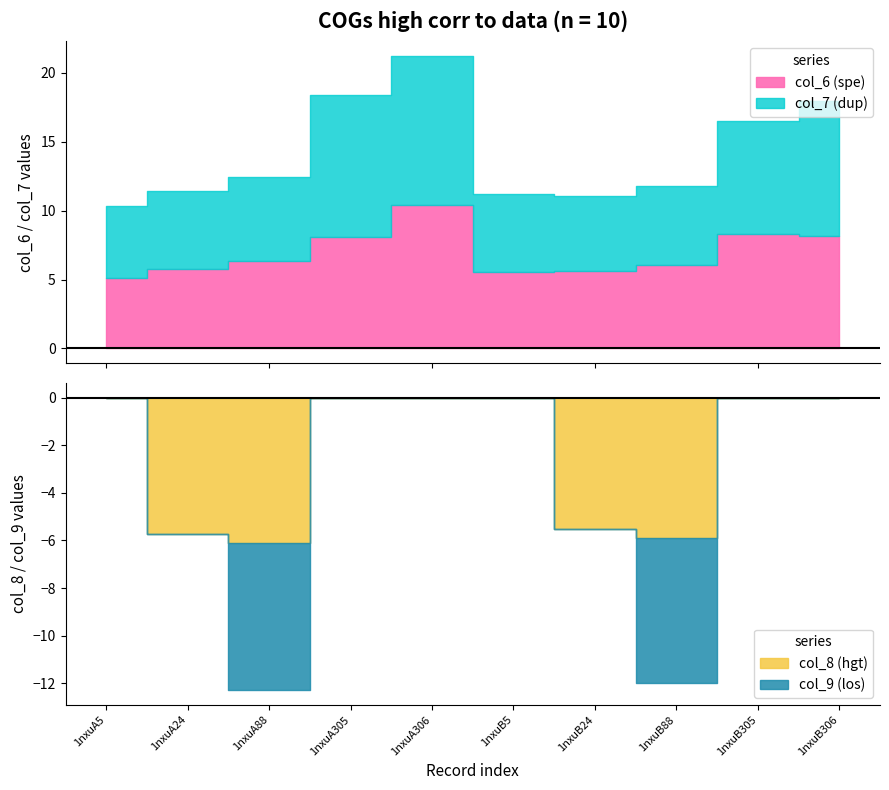

How many lines are shown in the chart?

4